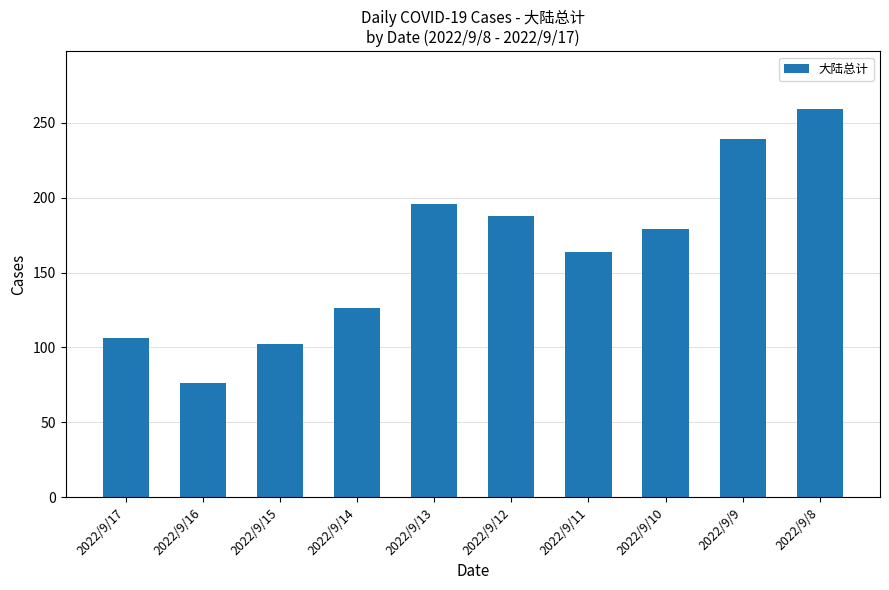

What is the maximum value shown in the chart?

259